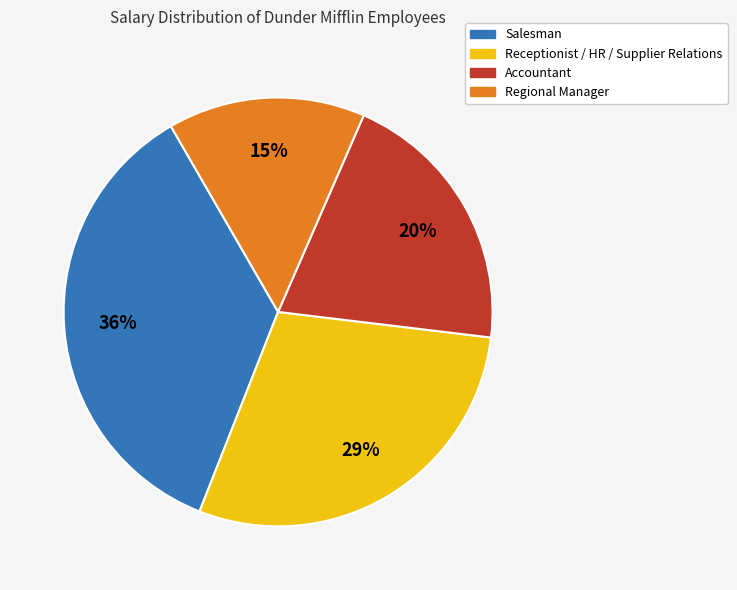

Is there any slice that represents more than half of the pie?

No